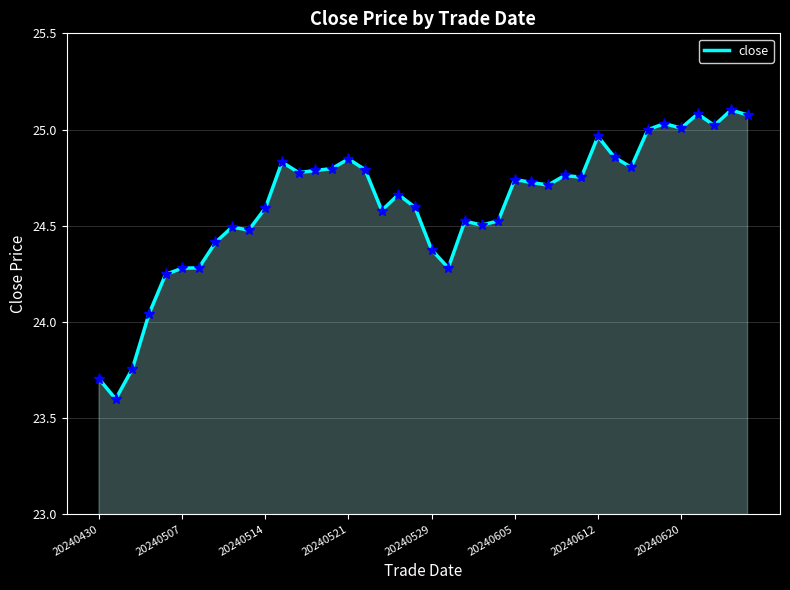

What is the difference between the maximum and minimum values?

1.5